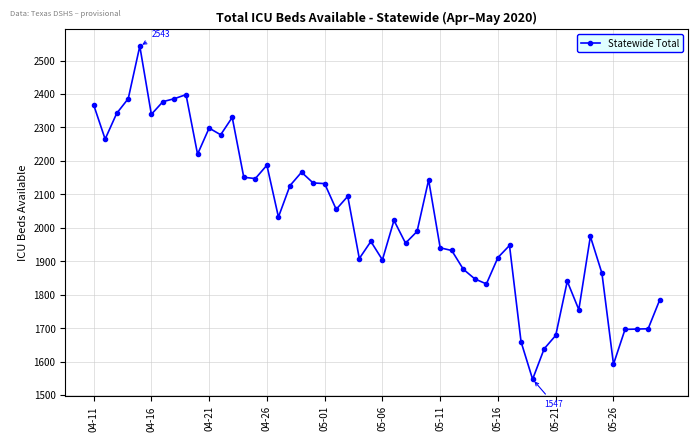

What is the minimum value shown in the chart?

1547